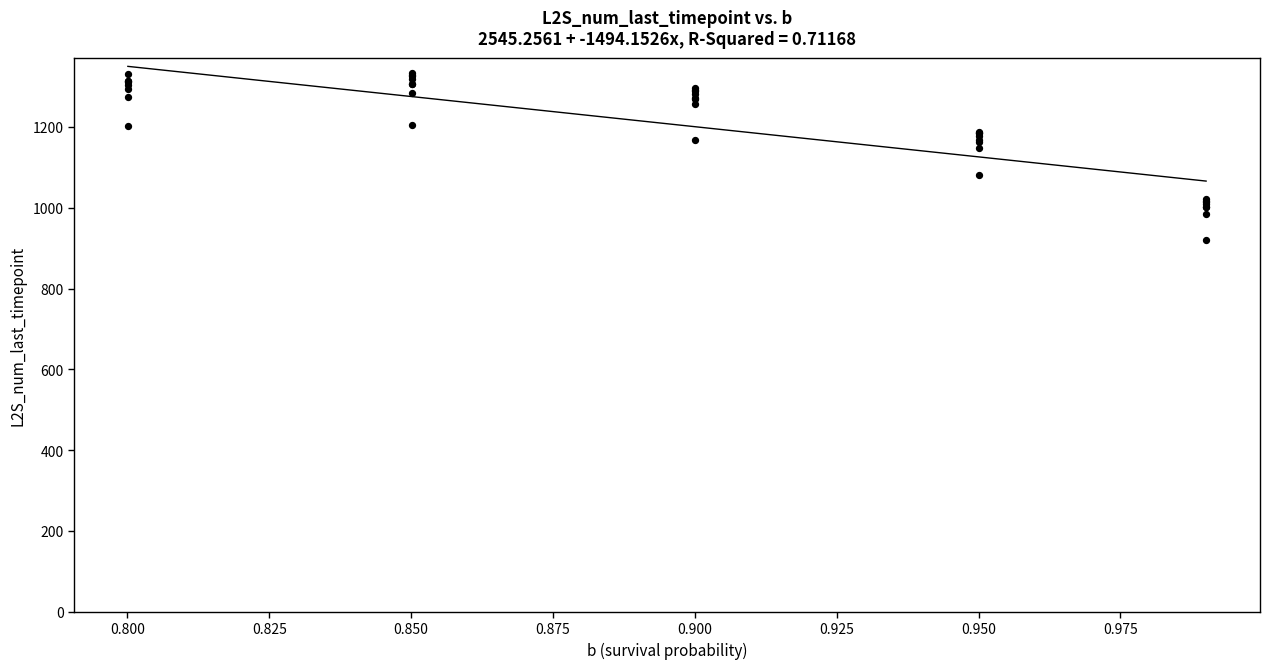

What Y value in the scatter plot is closest to 1126?

1148.6